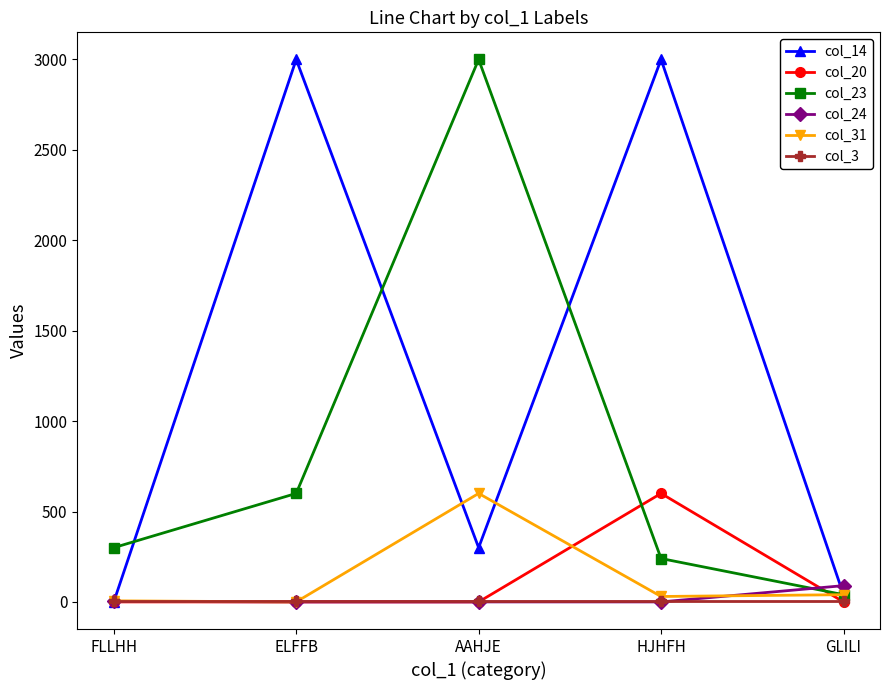

What are all the series names shown in the legend?

col_14, col_20, col_23, col_24, col_31, col_3